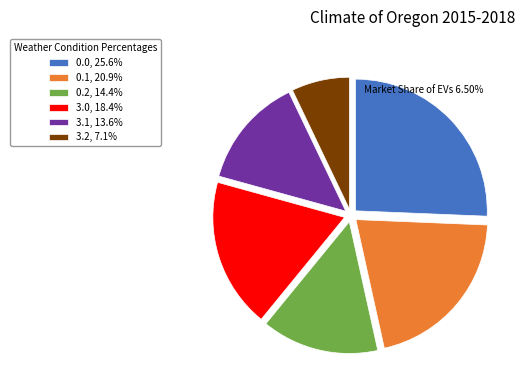

Do 3.1 and 3.2 together represent more than half of the pie?

No